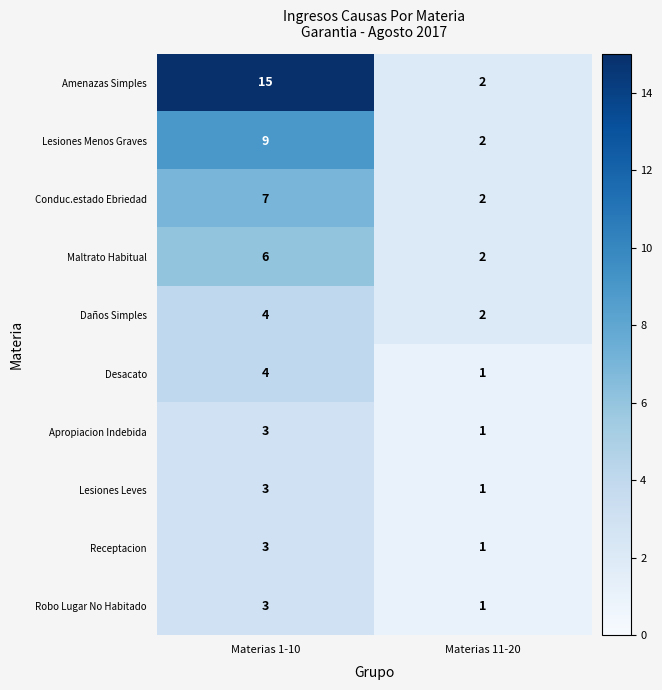

At which category is the sum across all series the highest?

Materias 1-10